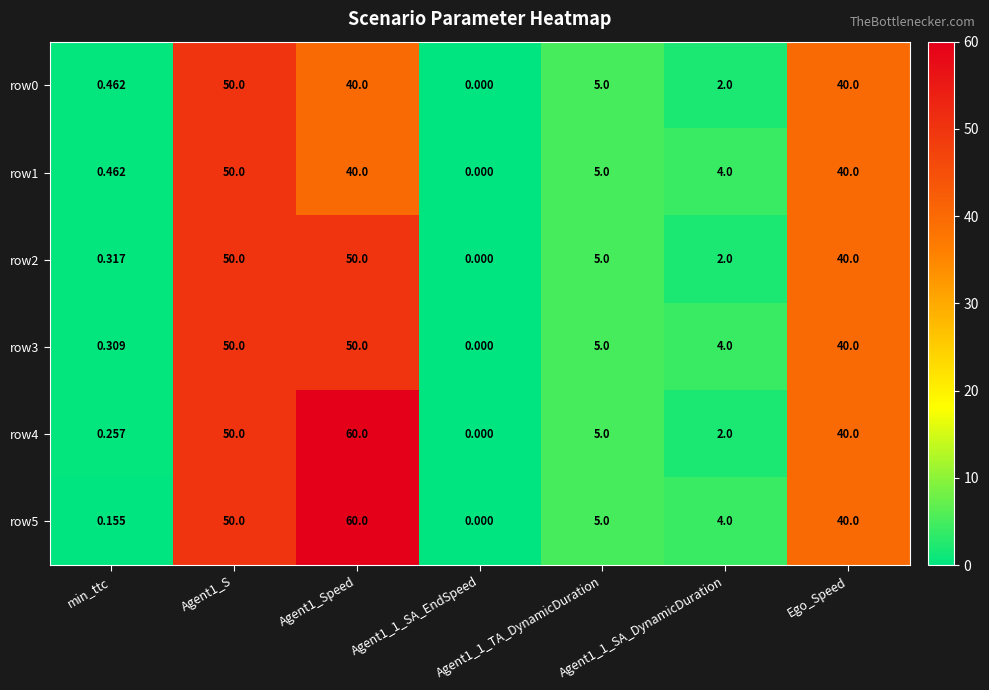

Which category has the highest value across all series?

Agent1_Speed